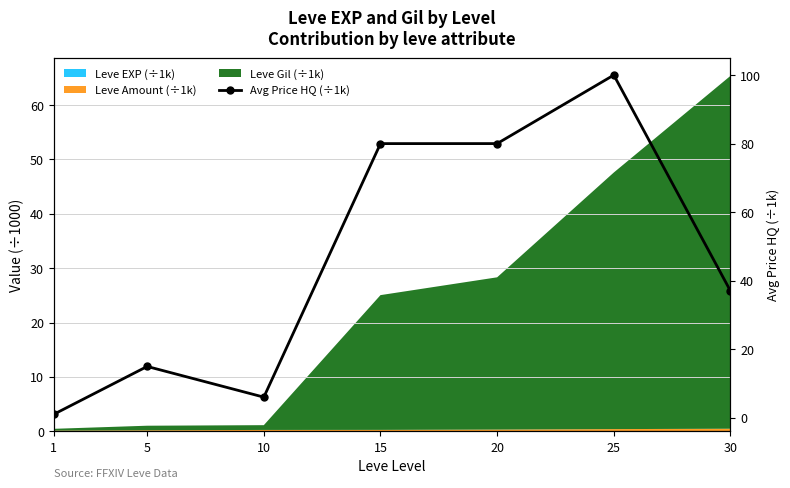

How many lines are shown in the chart?

1